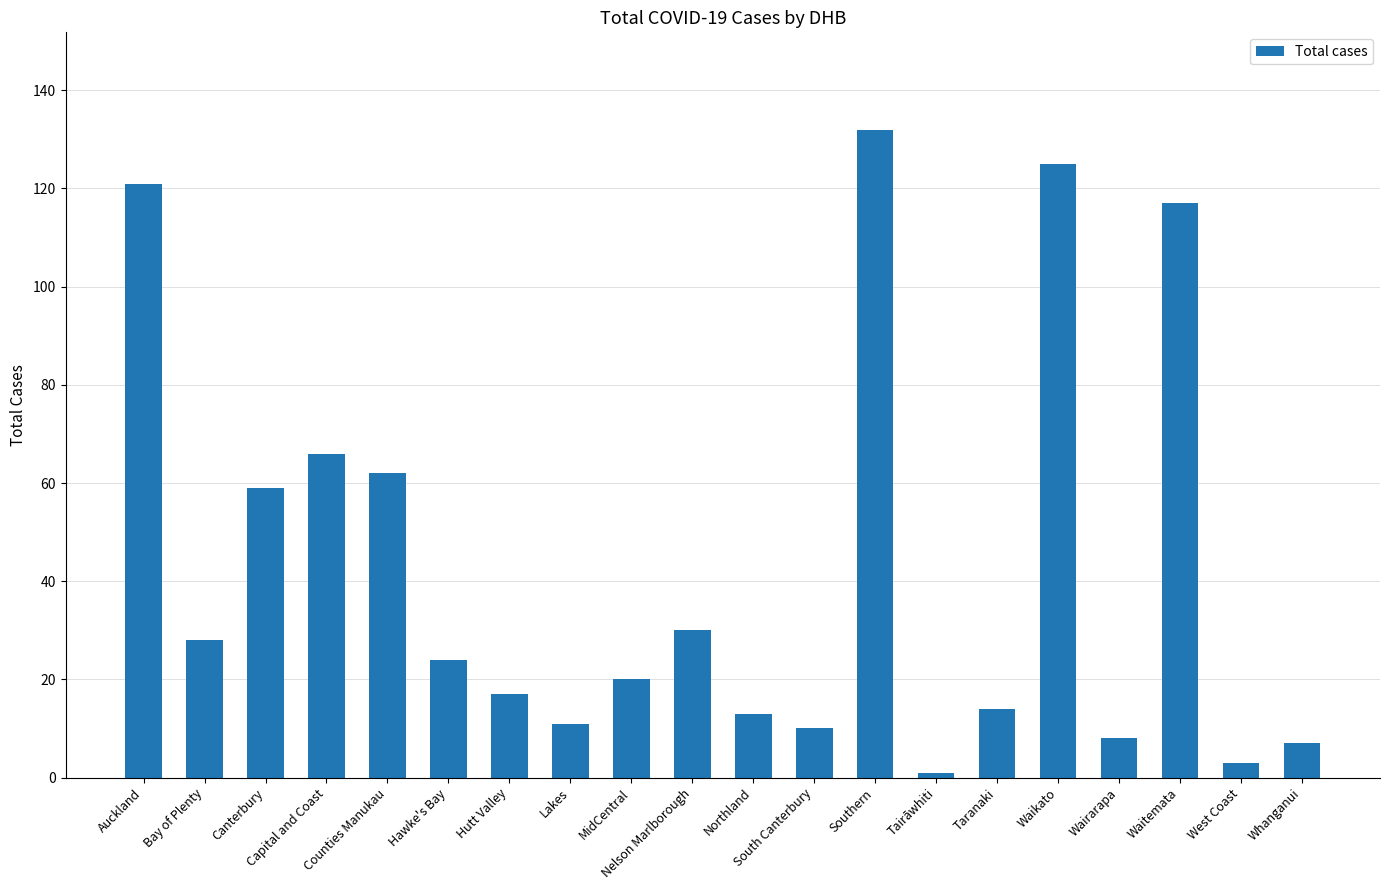

What is the difference between the maximum and minimum values?

131